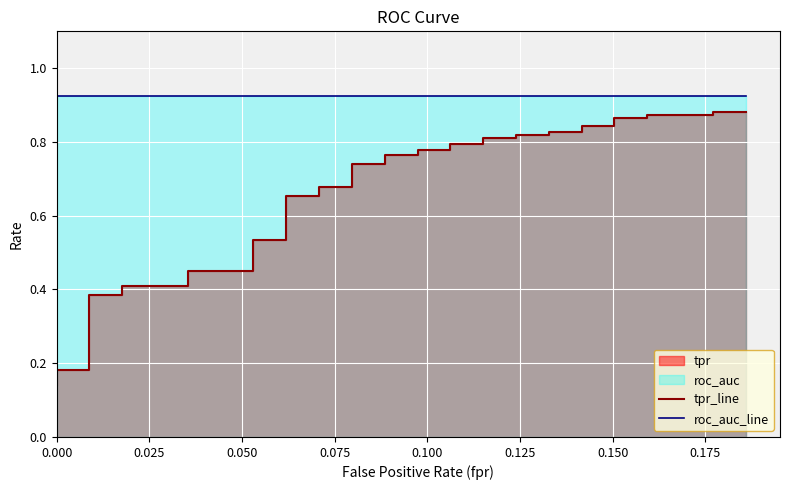

What is the label of the 37th point from the right?

0.075